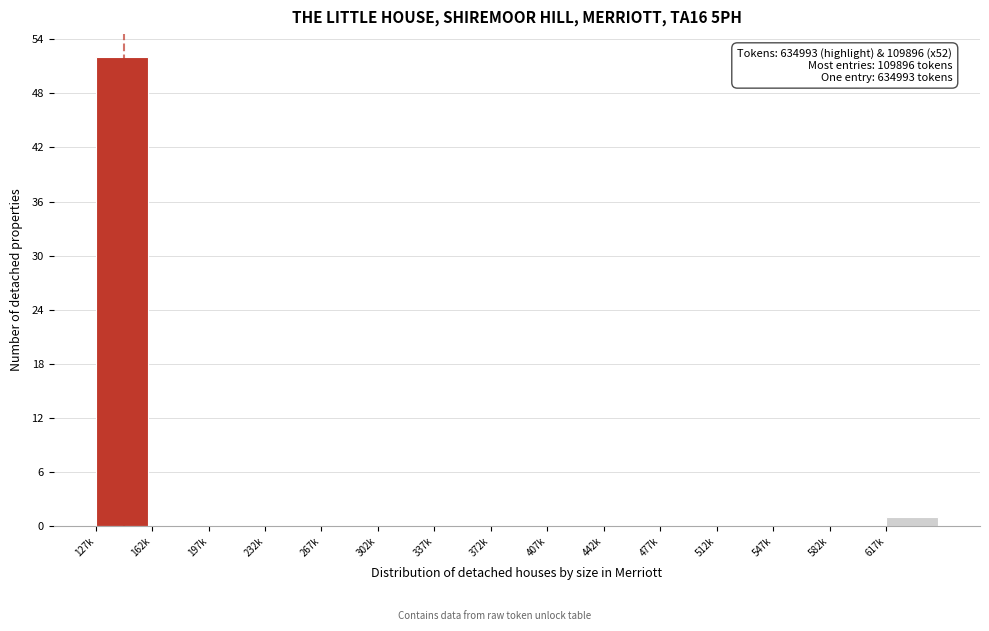

Reading right to left, extract all data points from this chart.

617k=1	582k=0	547k=0	512k=0	477k=0	442k=0	407k=0	372k=0	337k=0	302k=0	267k=0	232k=0	197k=0	162k=0	127k=52